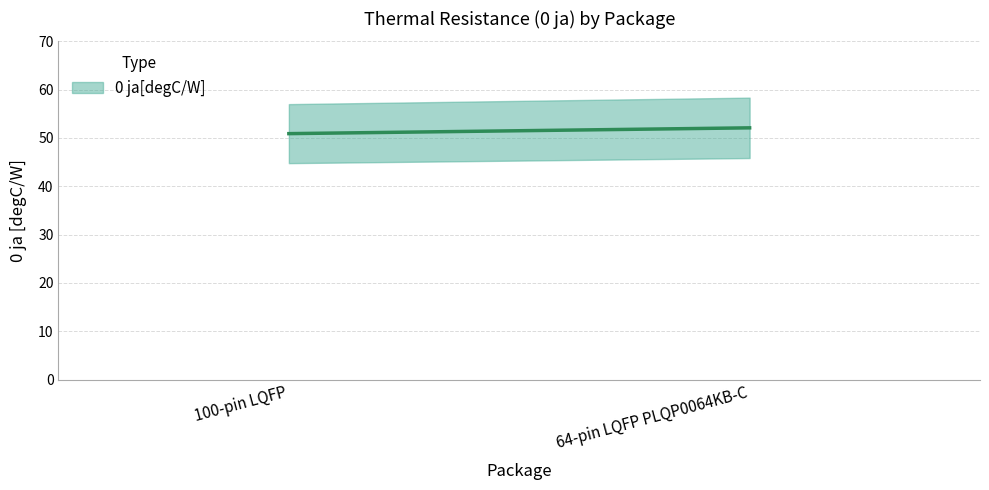

What is the value of the 2nd point from the left?

52.1